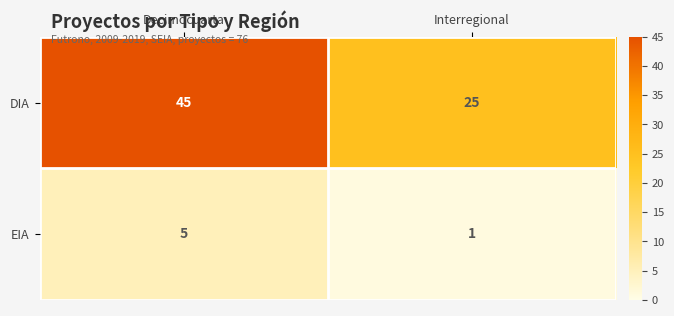

What is the difference between the highest and lowest values at Decimocuarta?

40